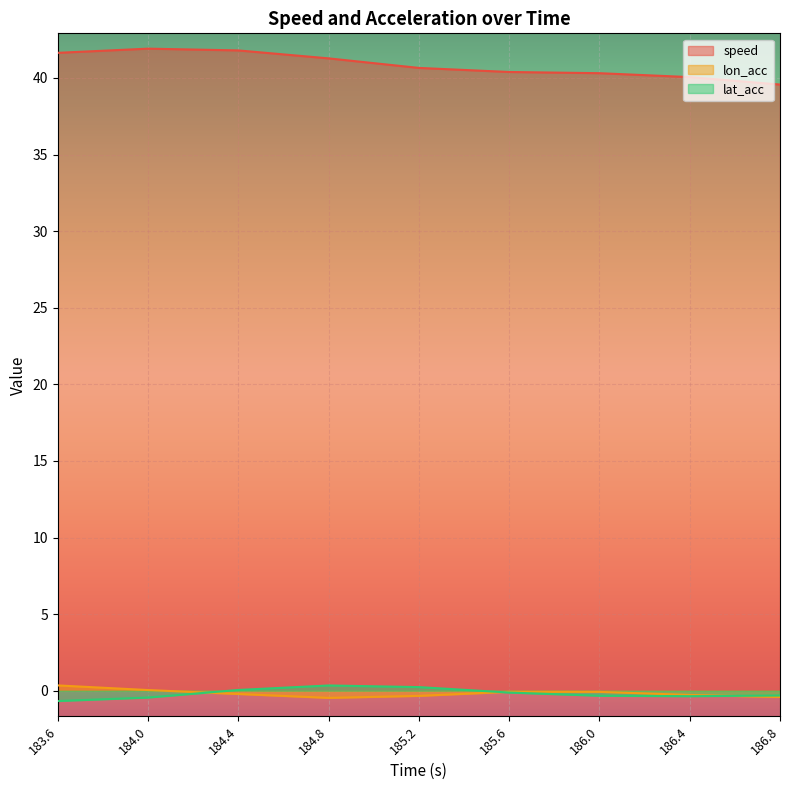

Which label corresponds to the smallest value in the chart?

183.6